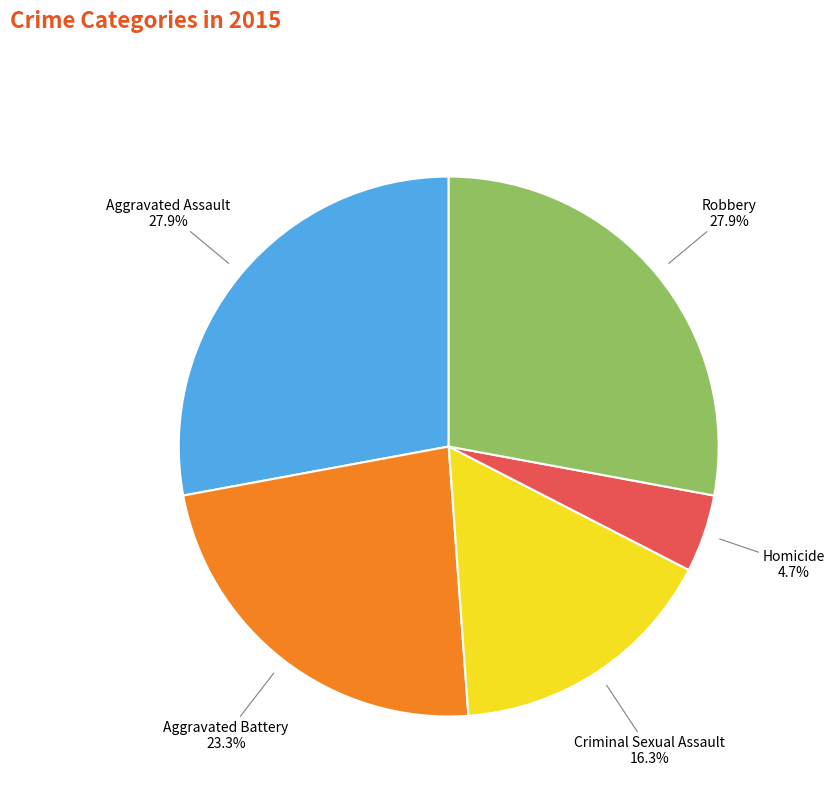

Does any single category account for the majority?

No